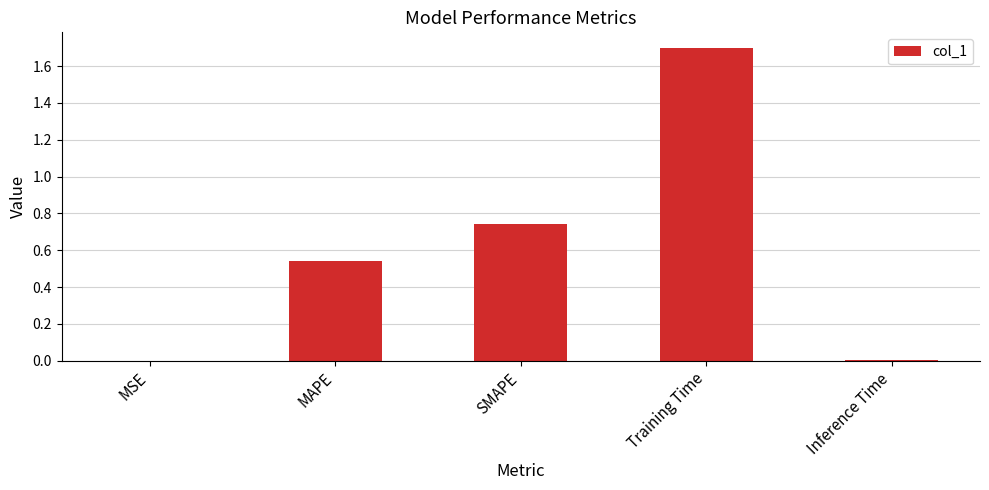

The value at MAPE is 0.3. True or false?

False